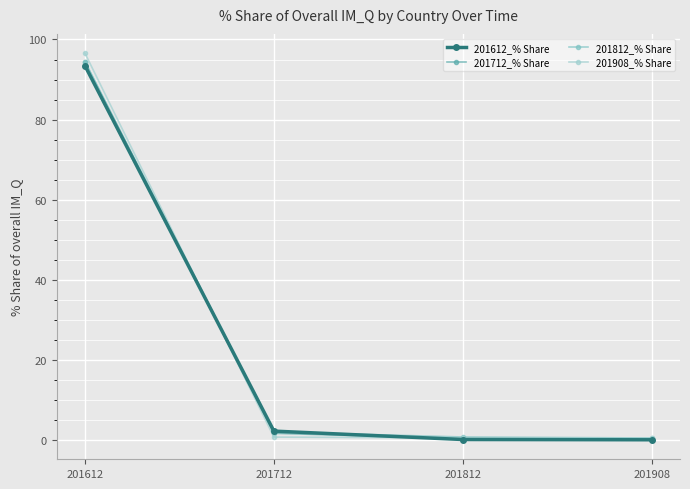

What is the difference between the maximum and second lowest values in the 201908_% Share series?

96.0